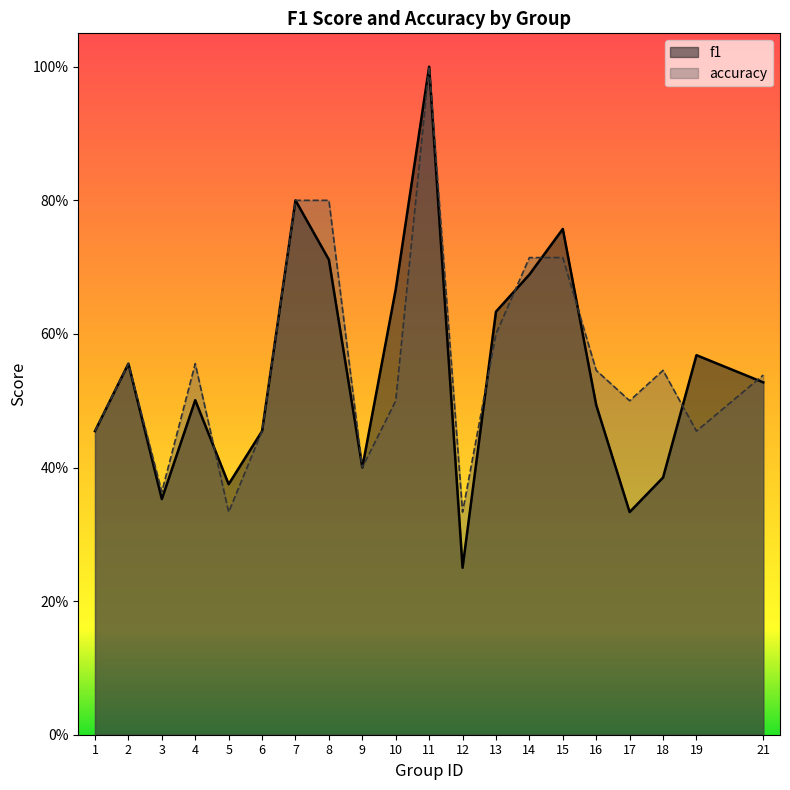

True or false: accuracy has a value of 0.7 at 14.

True